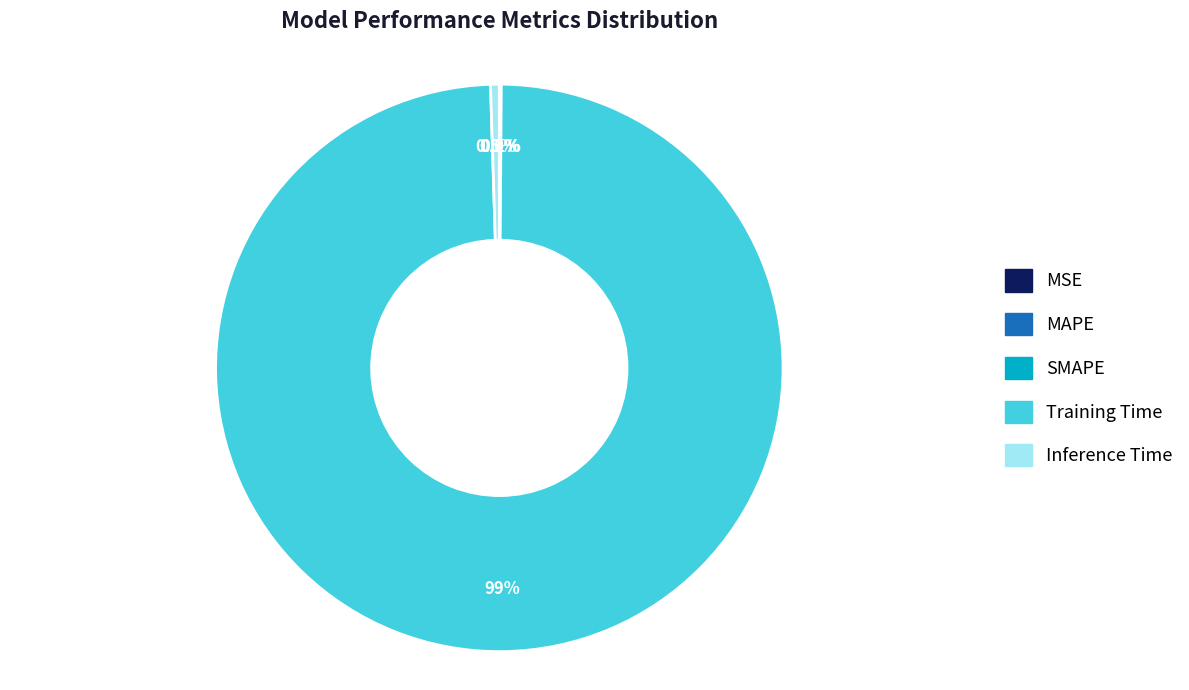

Which slice is the largest?

Training Time